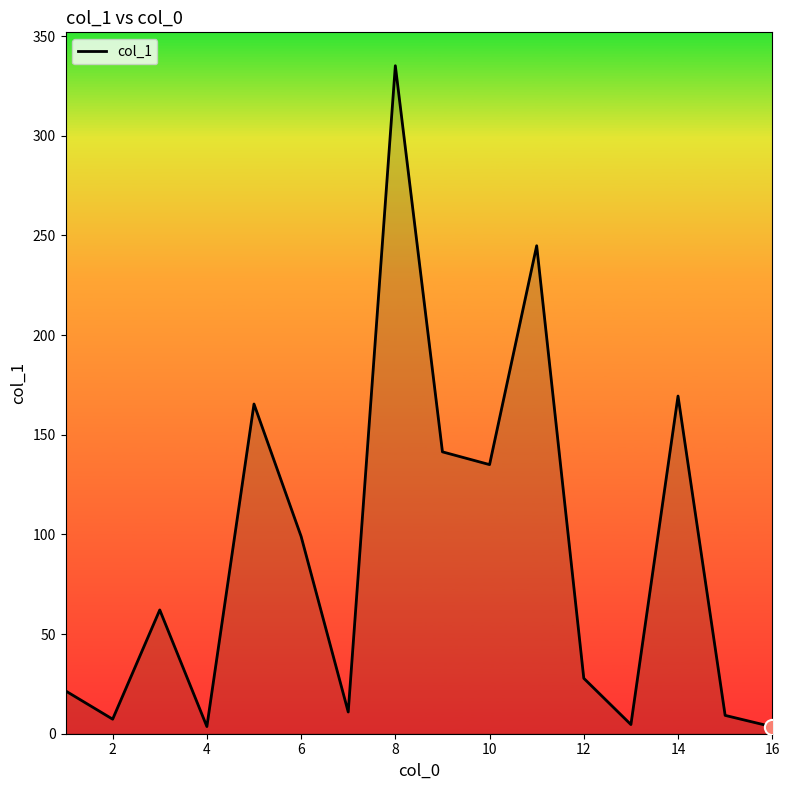

What is the maximum value shown in the chart?

335.1